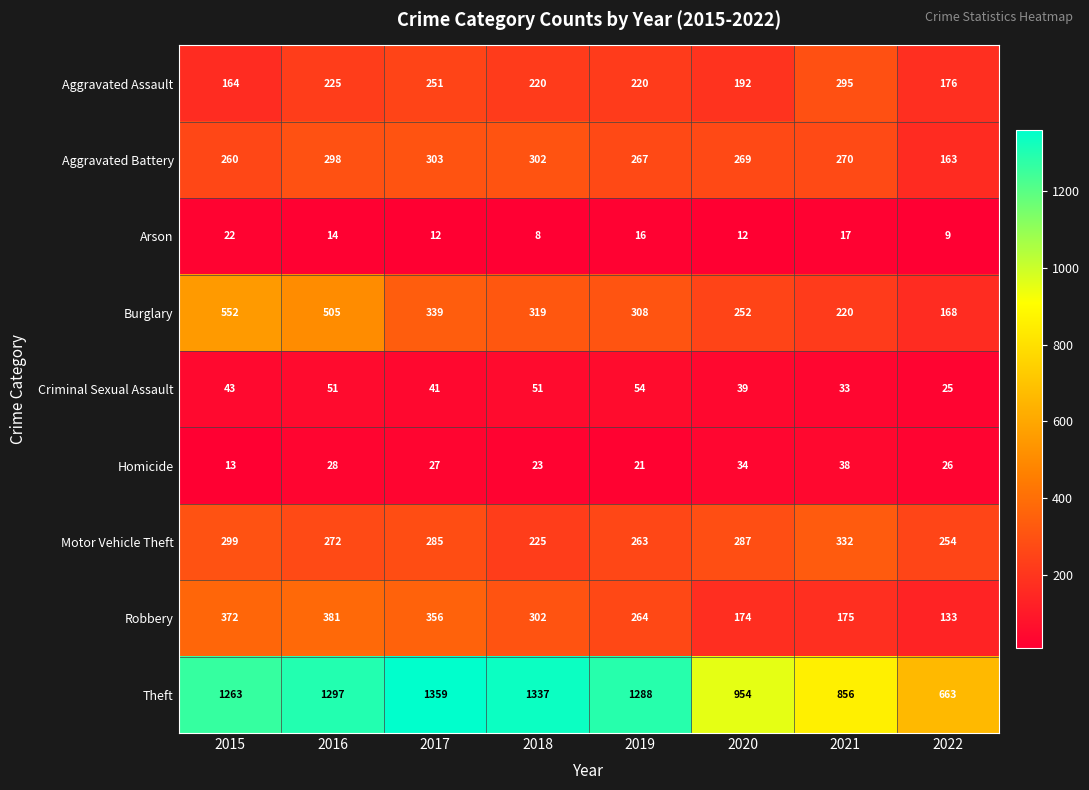

What is the average value of the Motor Vehicle Theft series?

277